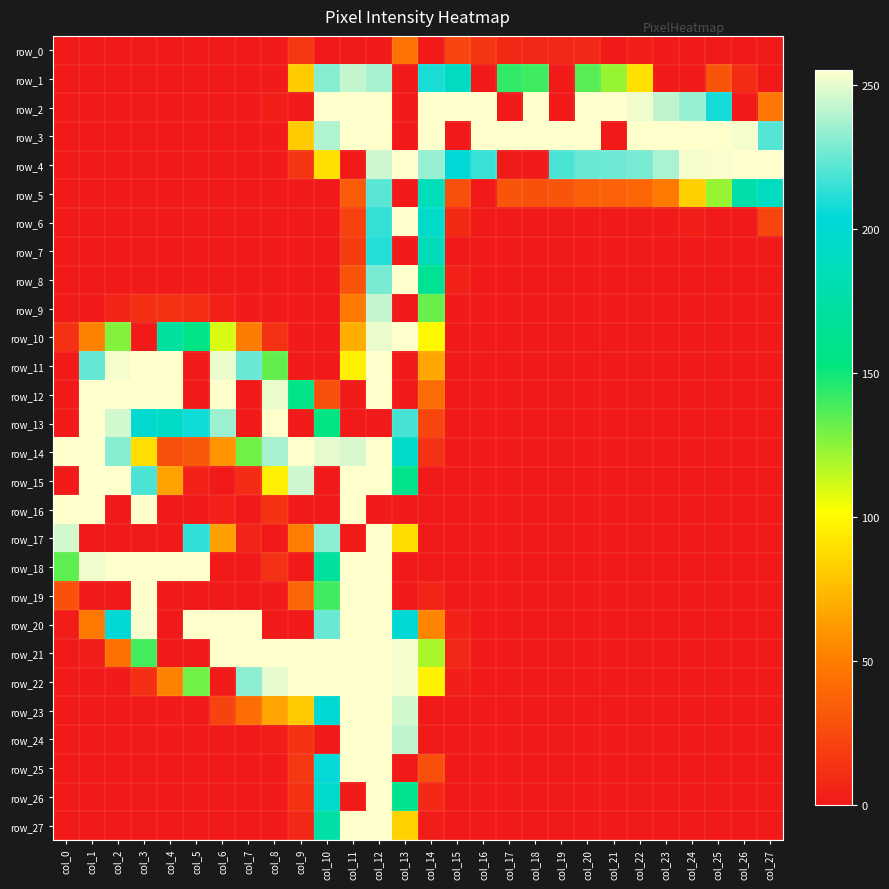

The value of row_7 at col_13 is 0. True or false?

True